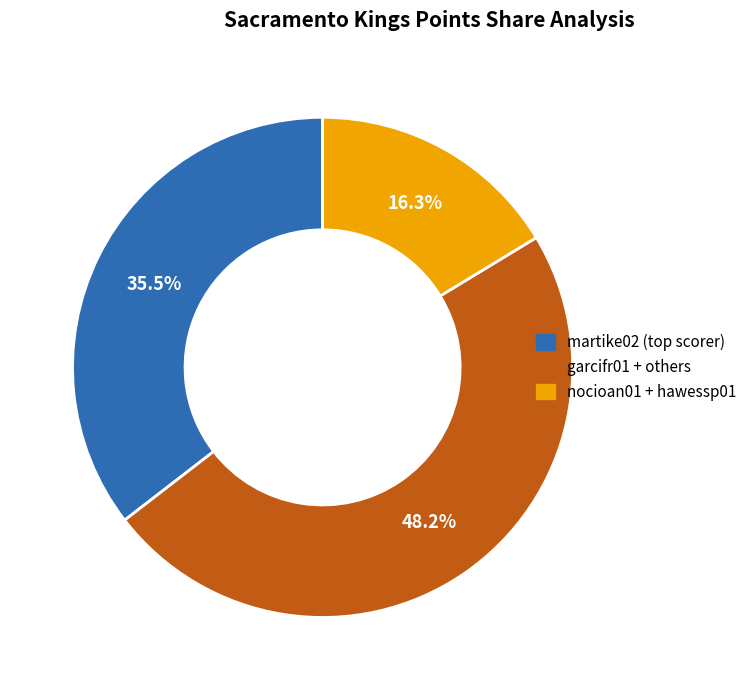

Does any single category account for the majority?

No